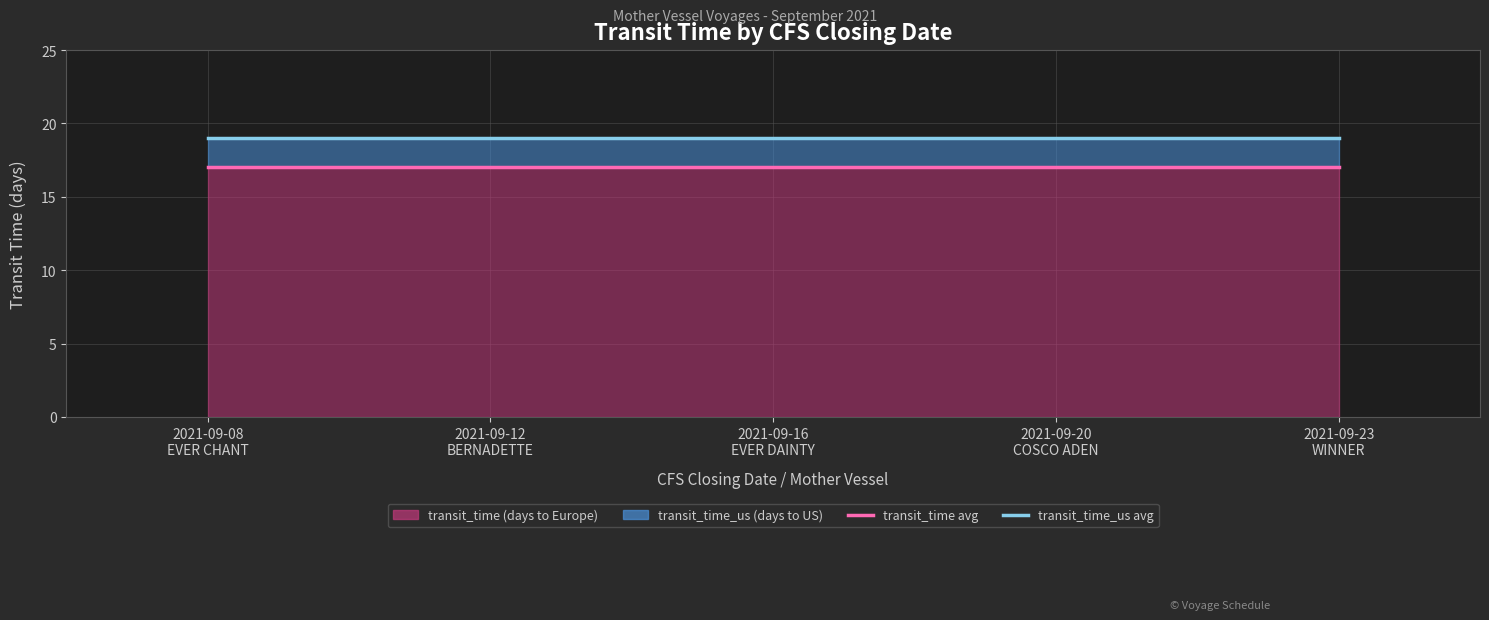

What is the label of the 1st point from the right?

2021-09-23
WINNER